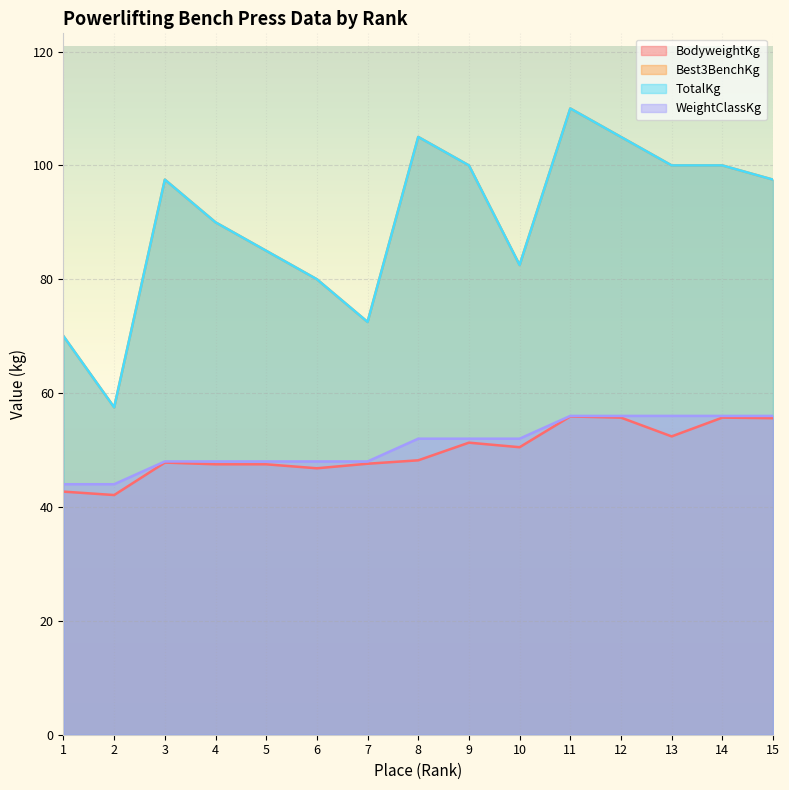

What is the difference between the maximum and minimum values in the WeightClassKg series?

12.0